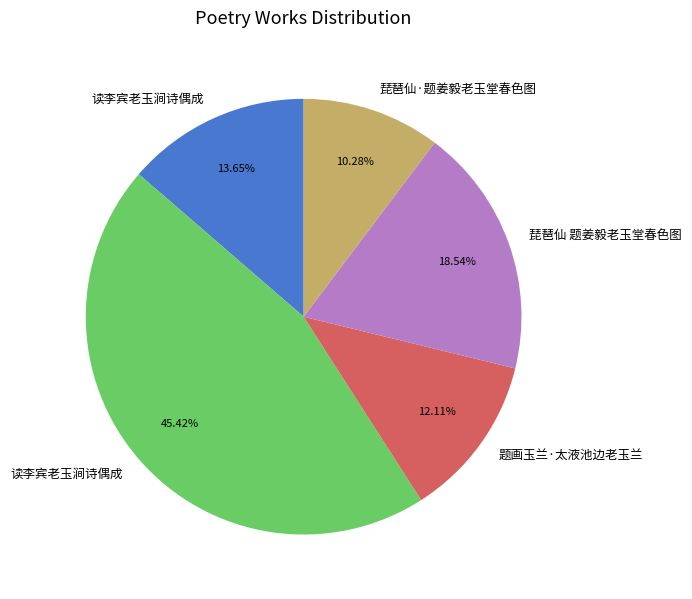

Does any single category account for the majority?

No